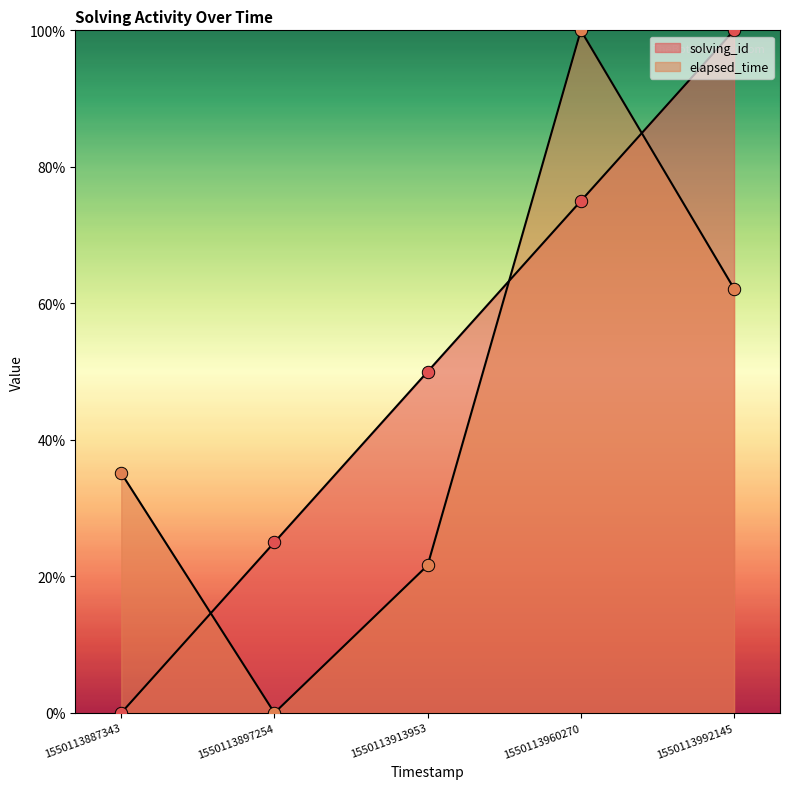

Is the value of solving_id at 1550113960270 greater than the value of elapsed_time at 1550113913953?

Yes